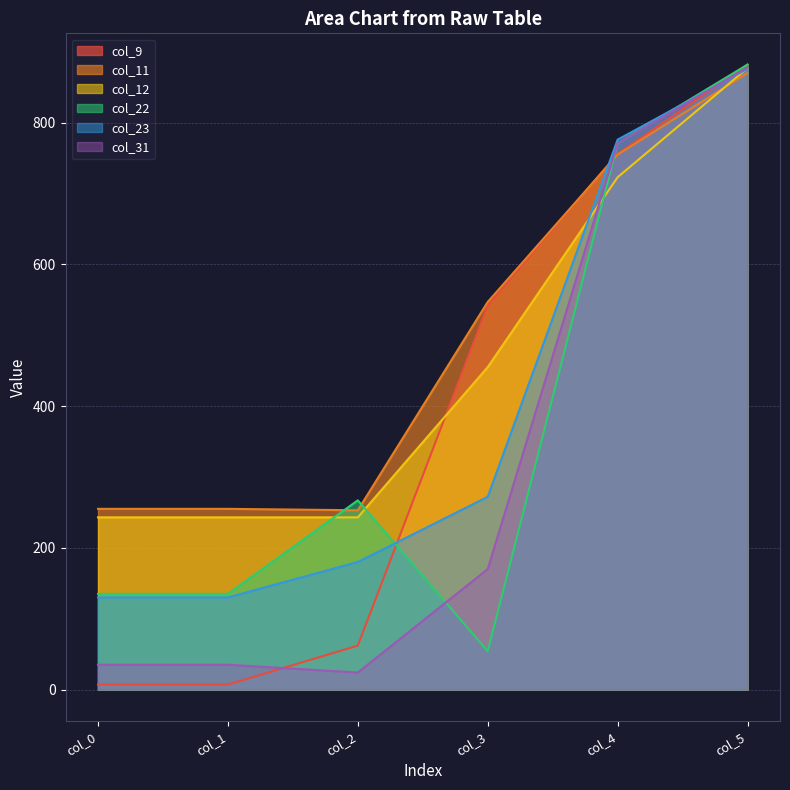

At which label does col_9 reach its minimum?

col_0